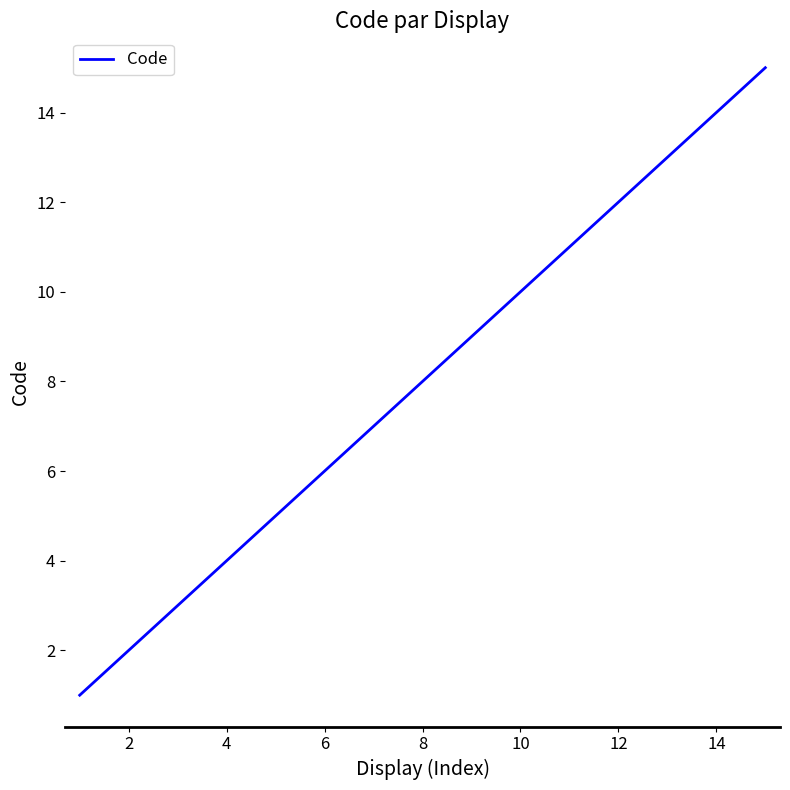

What is the smallest value displayed?

1